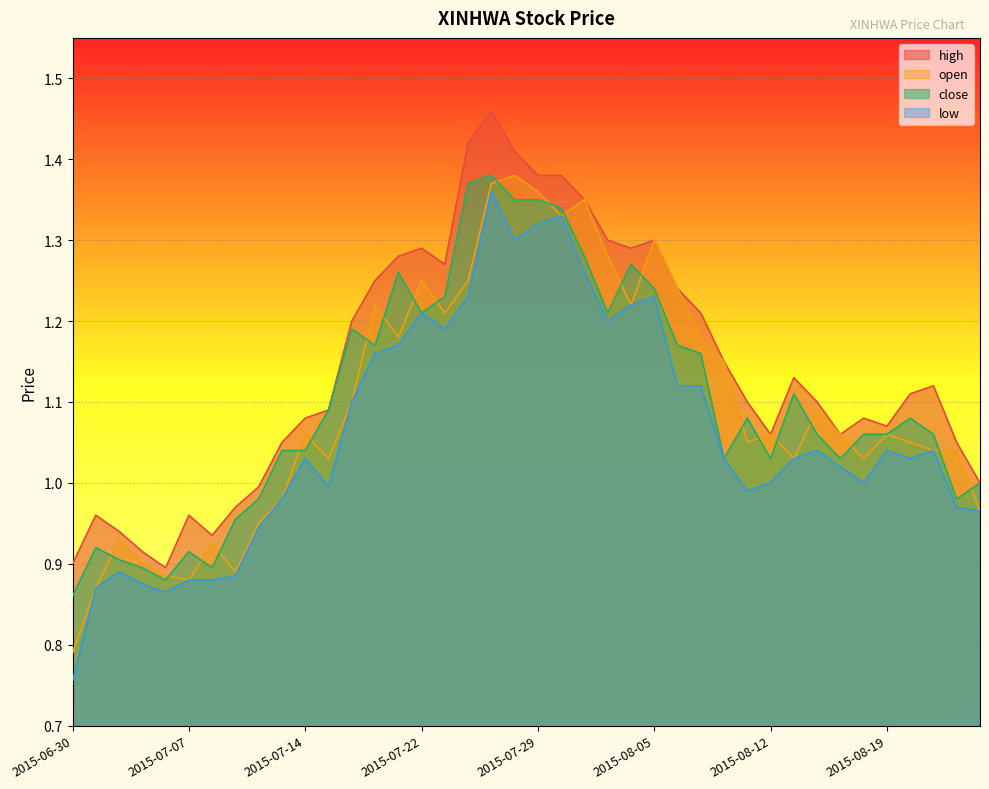

At which label is low closest to 1?

2015-08-12